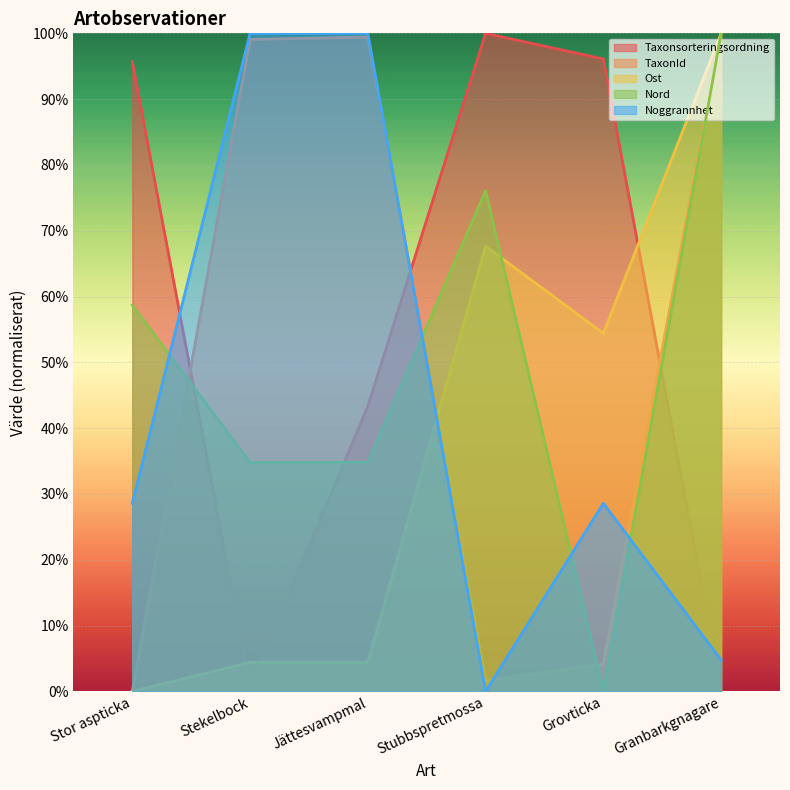

True or false: Taxonsorteringsordning has a value of 22.8 at Stubbspretmossa.

False